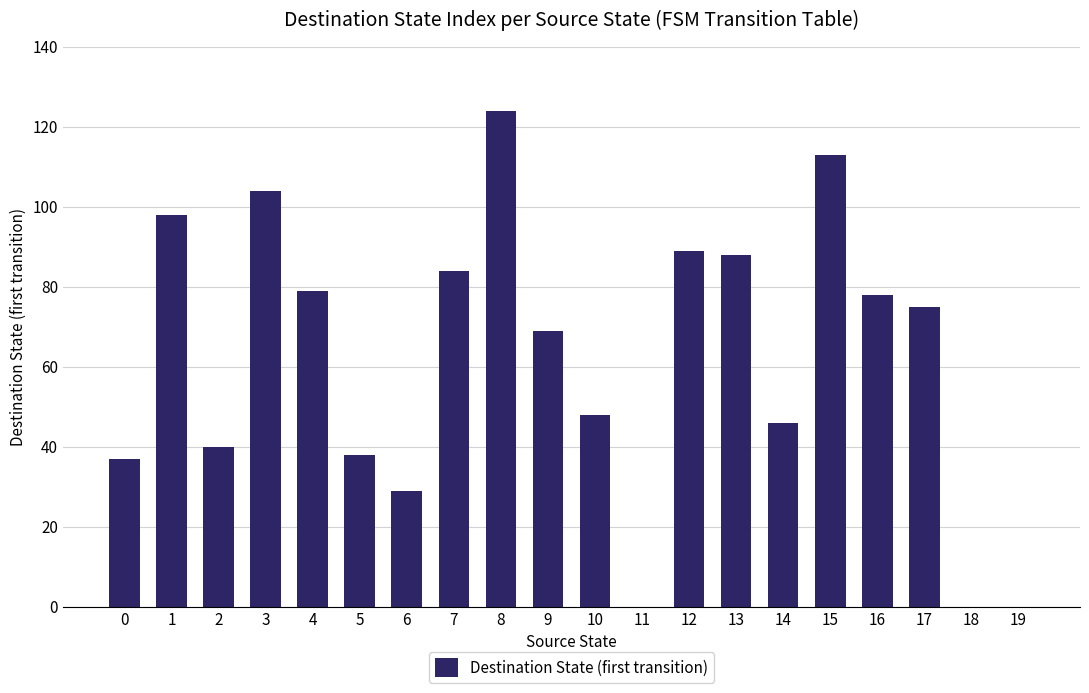

Count the number of data series in this chart.

1